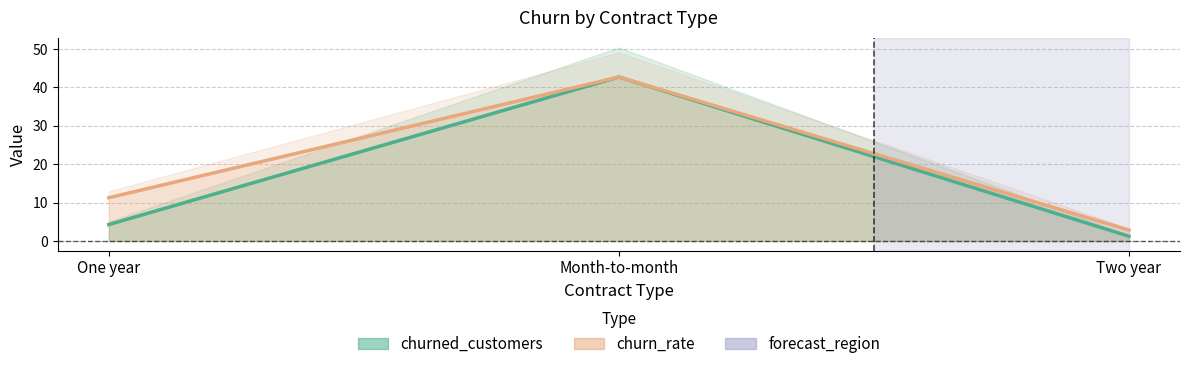

List the series in order of their peak value, highest first.

churned_customers, churn_rate